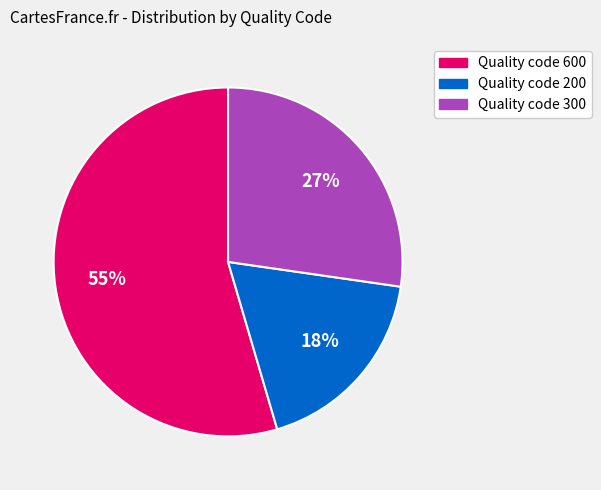

To the nearest percent, what portion does Quality code 300 represent?

27%